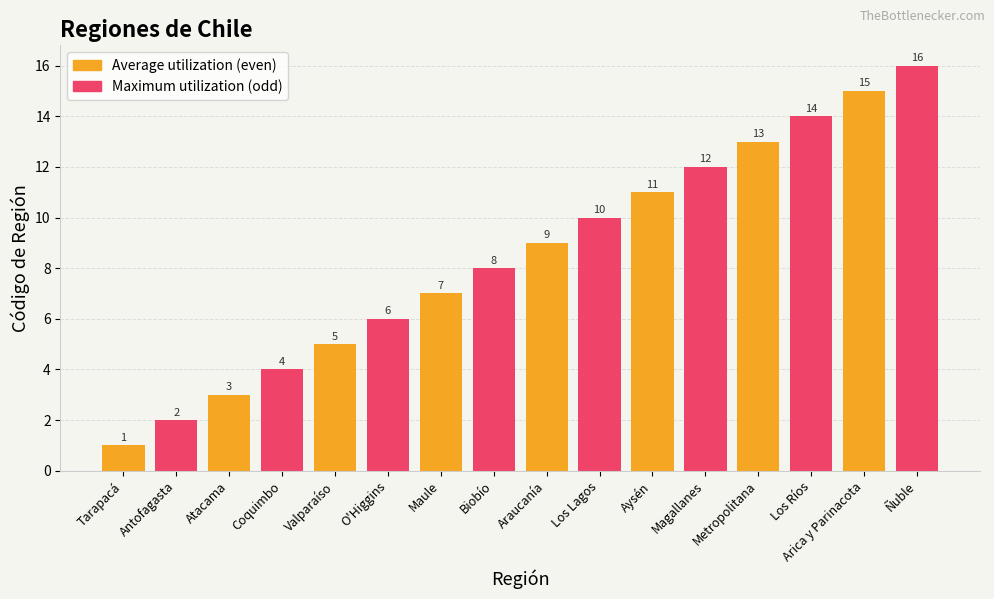

At which category does the chart reach its minimum across all series?

Tarapacá